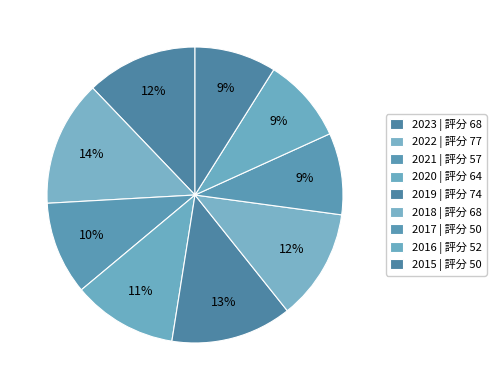

What is the smallest slice in the pie chart?

2017